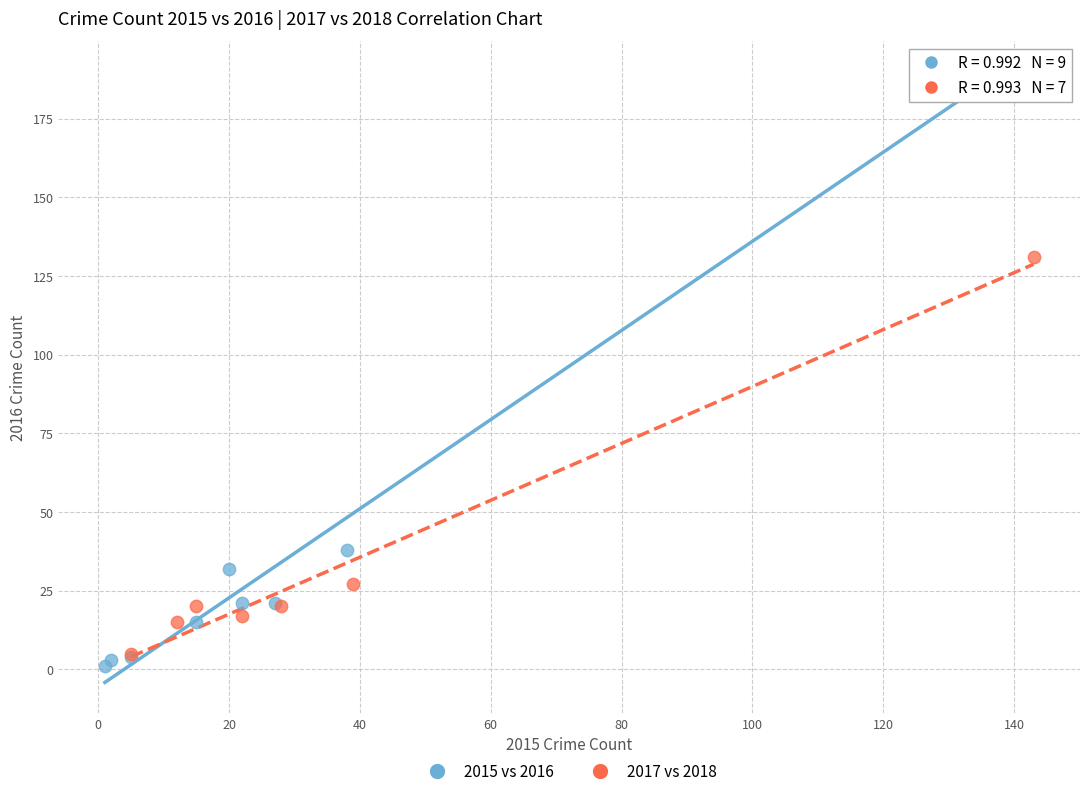

Which series reaches the maximum Y coordinate?

2015 vs 2016